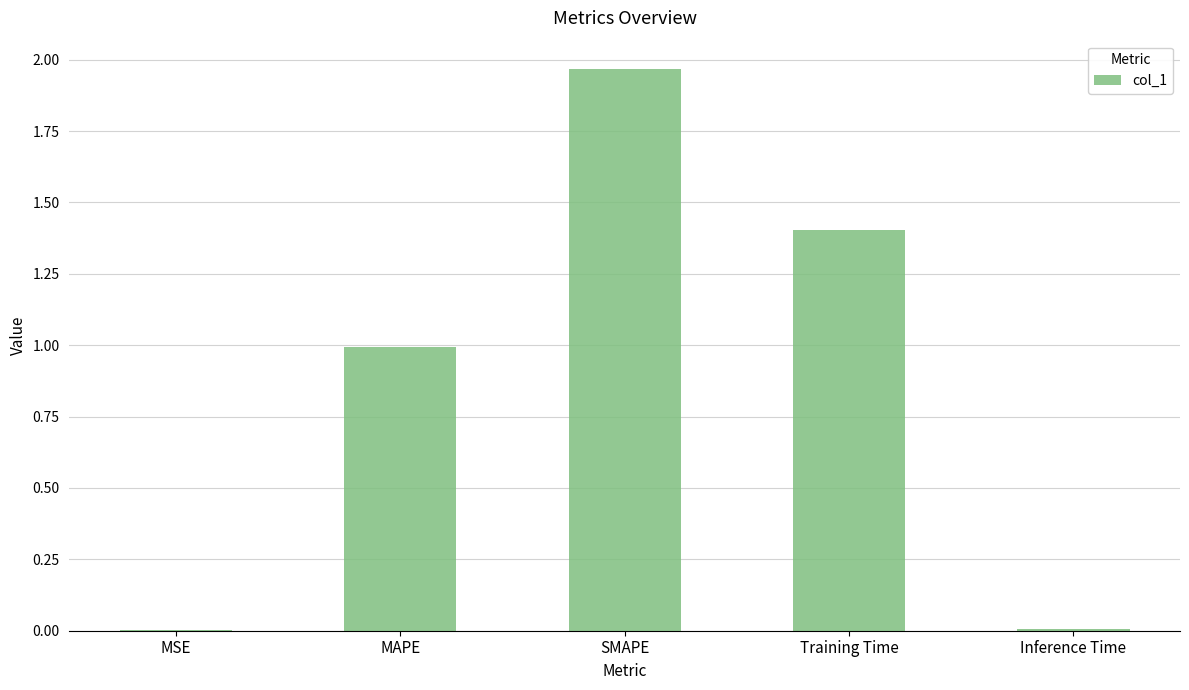

Which has a higher value, SMAPE or Training Time?

SMAPE